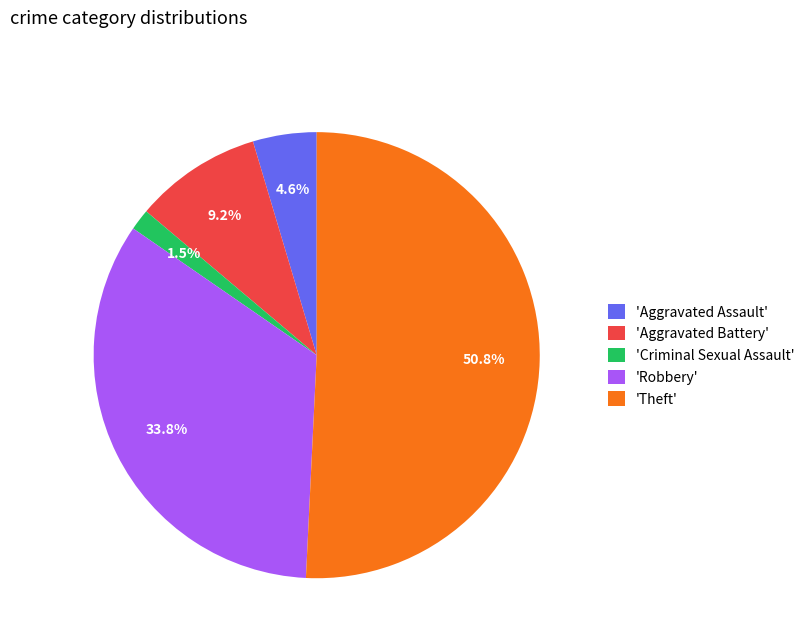

Is there any slice that represents more than half of the pie?

Yes